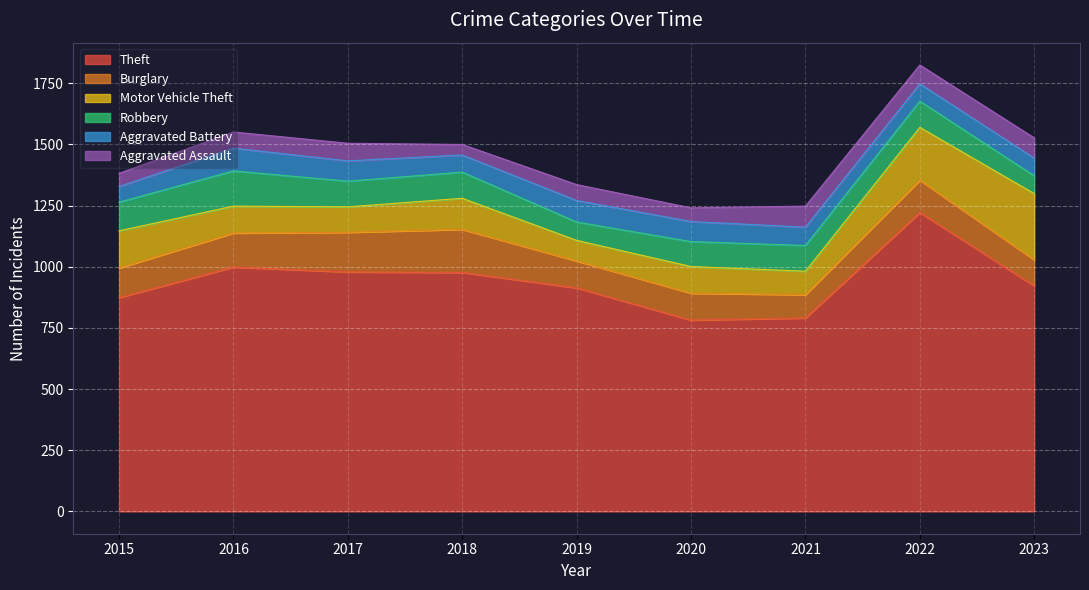

True or false: Aggravated Battery and Theft cross at least once.

False